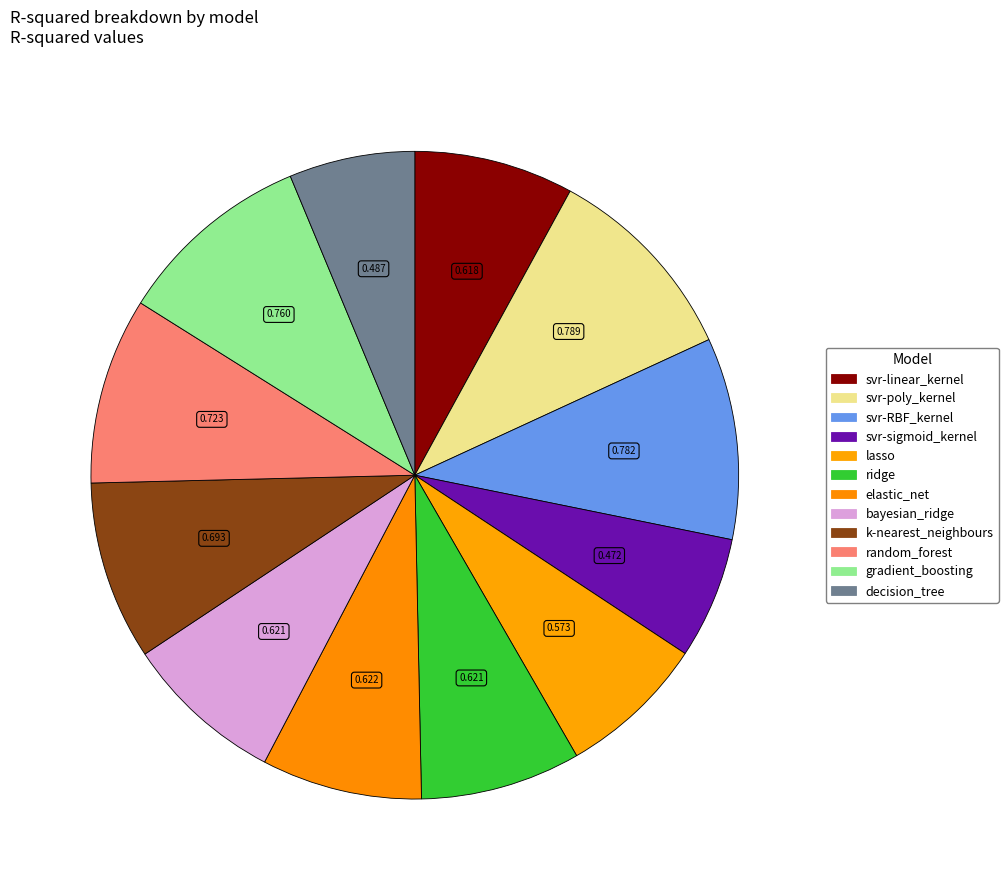

To the nearest percent, what portion does ridge represent?

8%